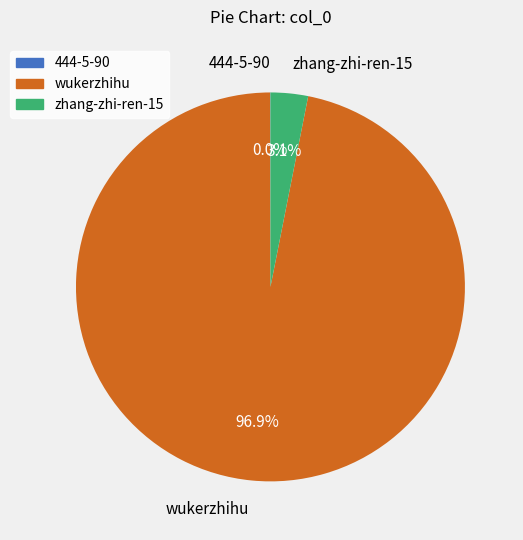

Does zhang-zhi-ren-15 represent more than half of the total?

No